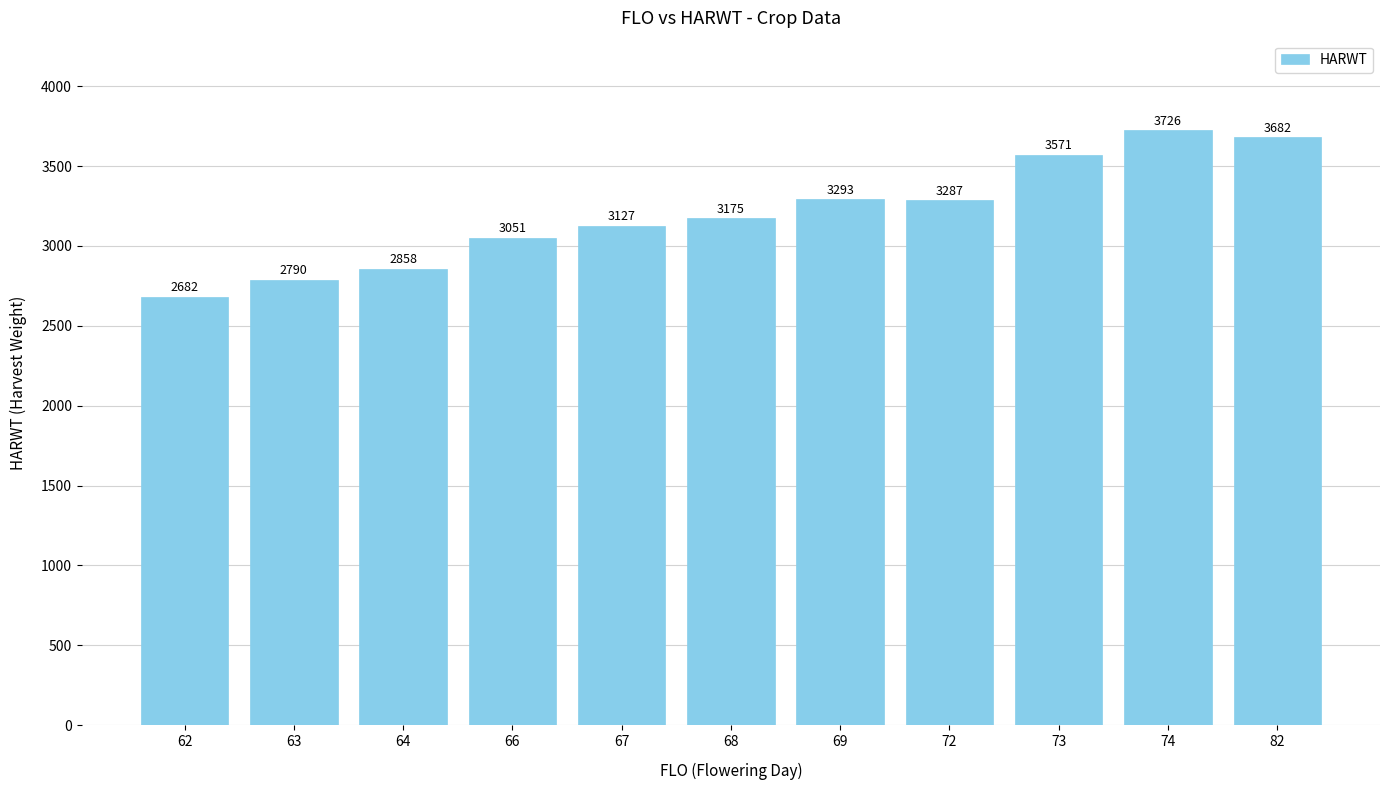

The value at 82 is 3682.0. True or false?

True